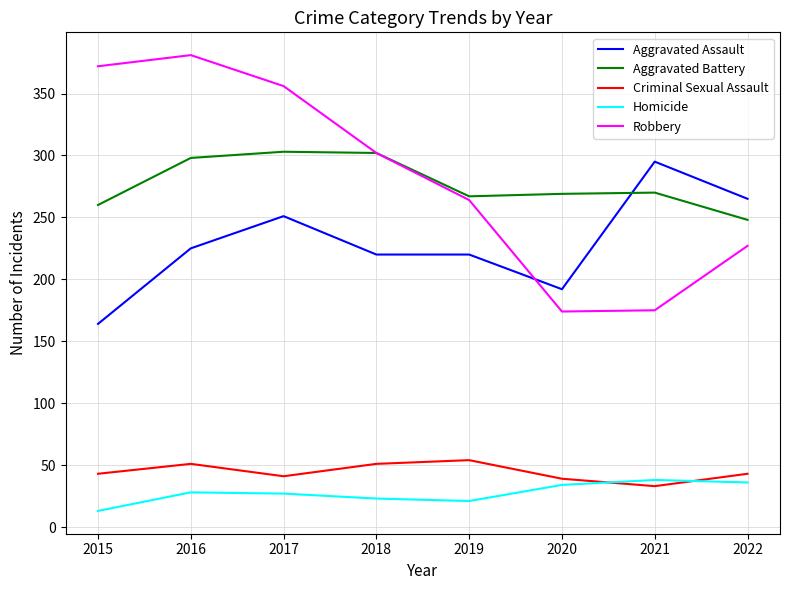

Rank the series at 2016 from lowest to highest value.

Homicide, Criminal Sexual Assault, Aggravated Assault, Aggravated Battery, Robbery